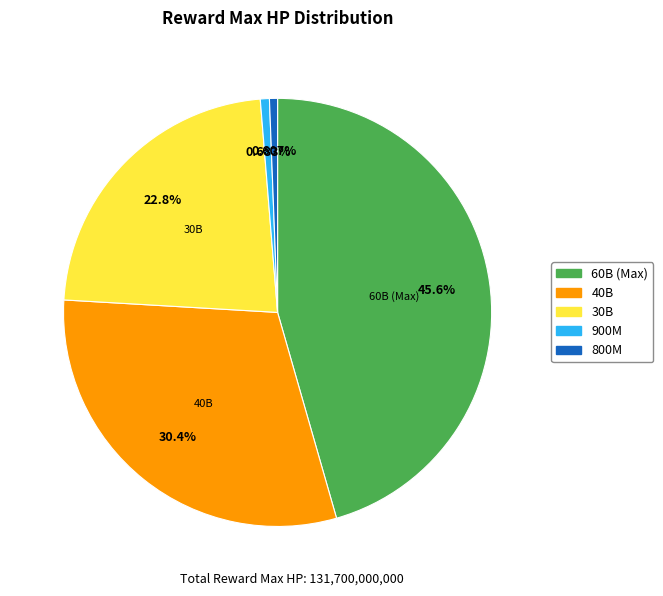

Does any single category account for the majority?

No